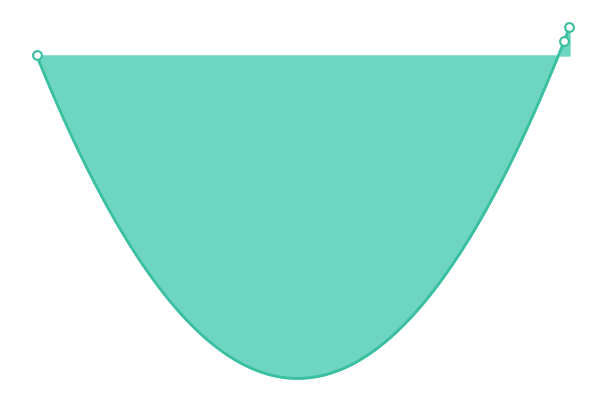

What is the change in value from 1481663498 to 1481724704?

+1